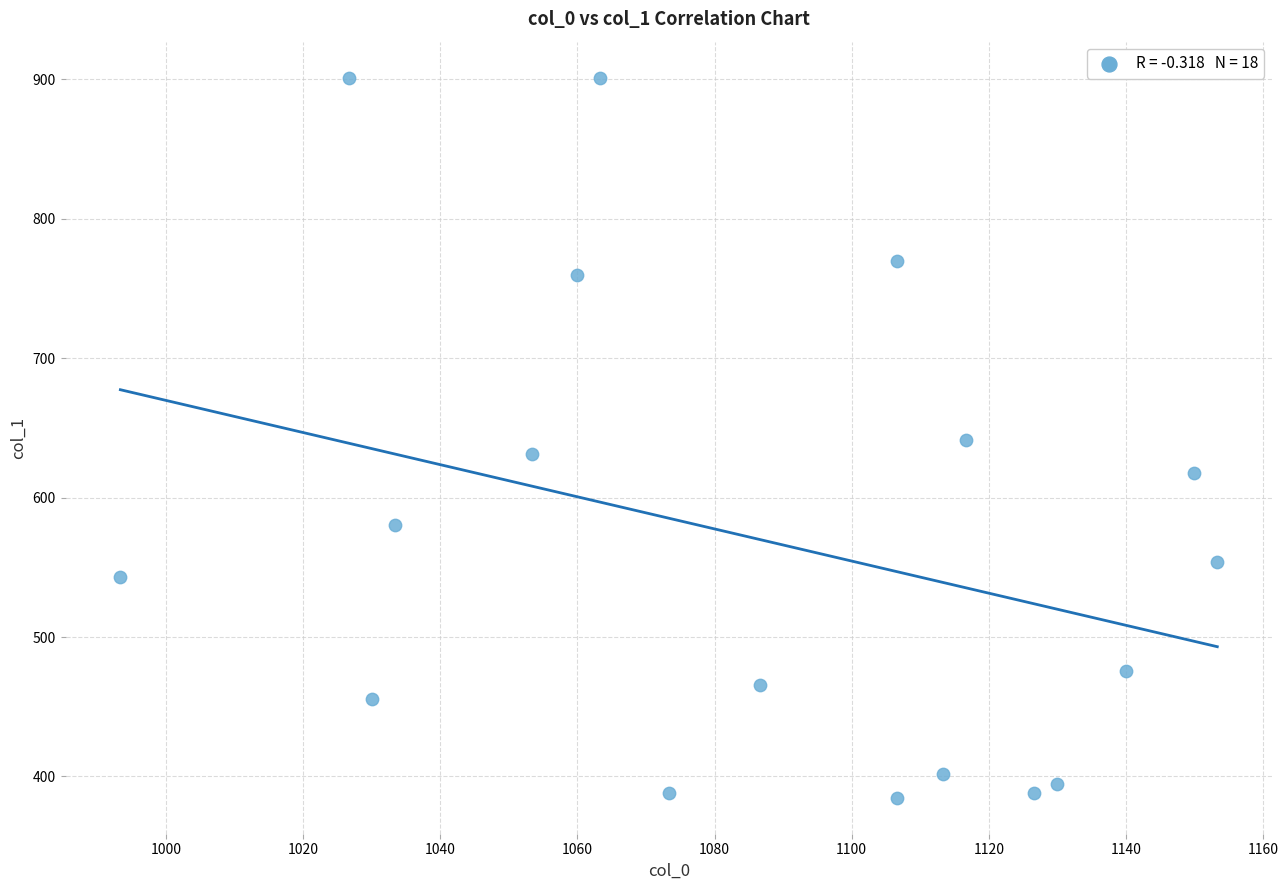

What is the range of Y values (max minus min)?

516.4